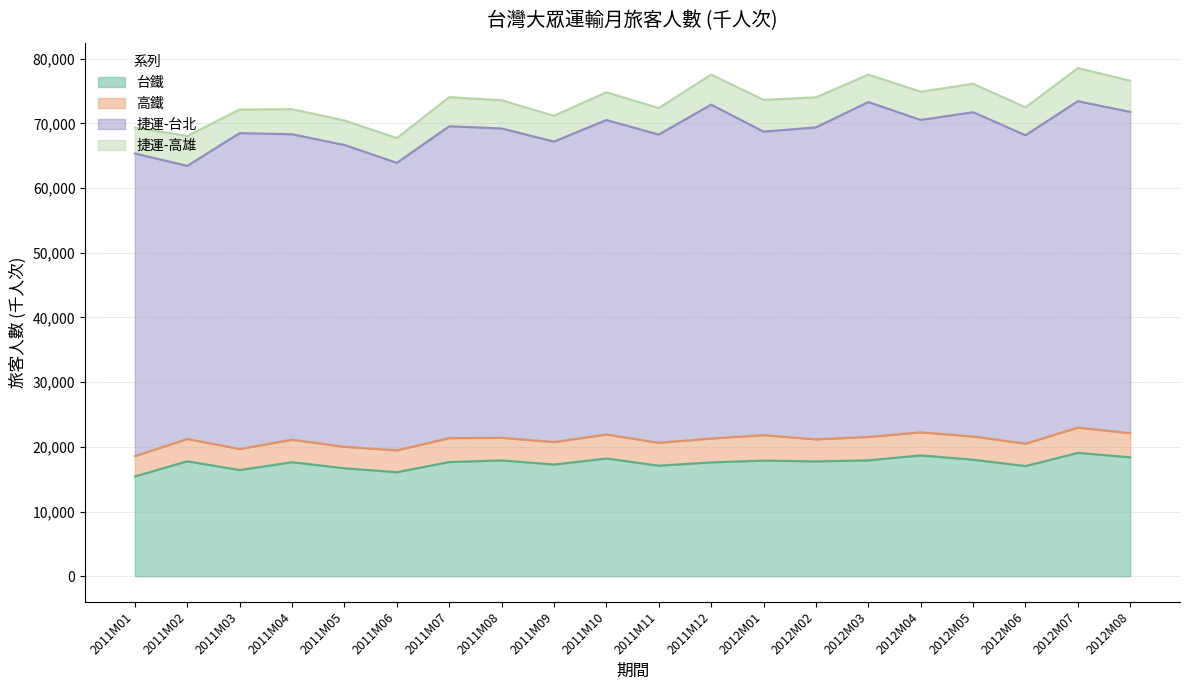

Is it true that 台鐵 equals 29474 at 2011M02?

False